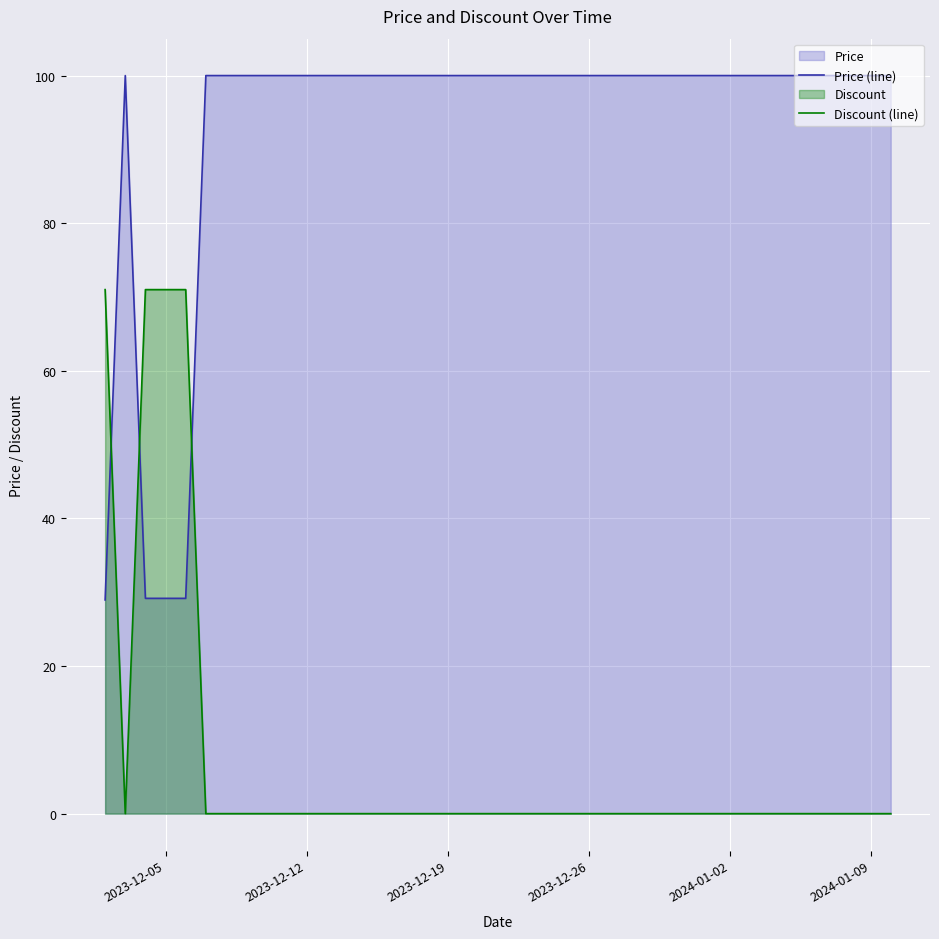

Reading left to right, transcribe all the data shown in this chart.

Price (line): 29.0	100.0	29.2	29.2	29.2	100.0	100.0	100.0	100.0	100.0	100.0	100.0	100.0	100.0	100.0	100.0	100.0	100.0	100.0	100.0	100.0	100.0	100.0	100.0	100.0	100.0	100.0	100.0	100.0	100.0	100.0	100.0	100.0	100.0	100.0	100.0	100.0	100.0	100.0	100.0
Discount (line): 71.0	0.0	71.0	71.0	71.0	0.0	0.0	0.0	0.0	0.0	0.0	0.0	0.0	0.0	0.0	0.0	0.0	0.0	0.0	0.0	0.0	0.0	0.0	0.0	0.0	0.0	0.0	0.0	0.0	0.0	0.0	0.0	0.0	0.0	0.0	0.0	0.0	0.0	0.0	0.0